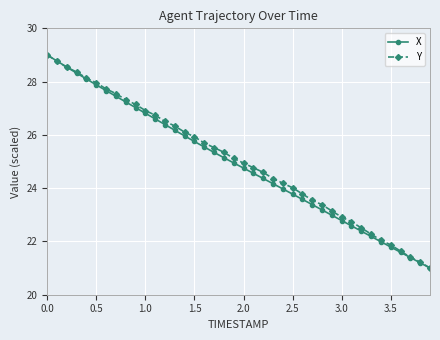

Which series has the largest total across all categories?

Y